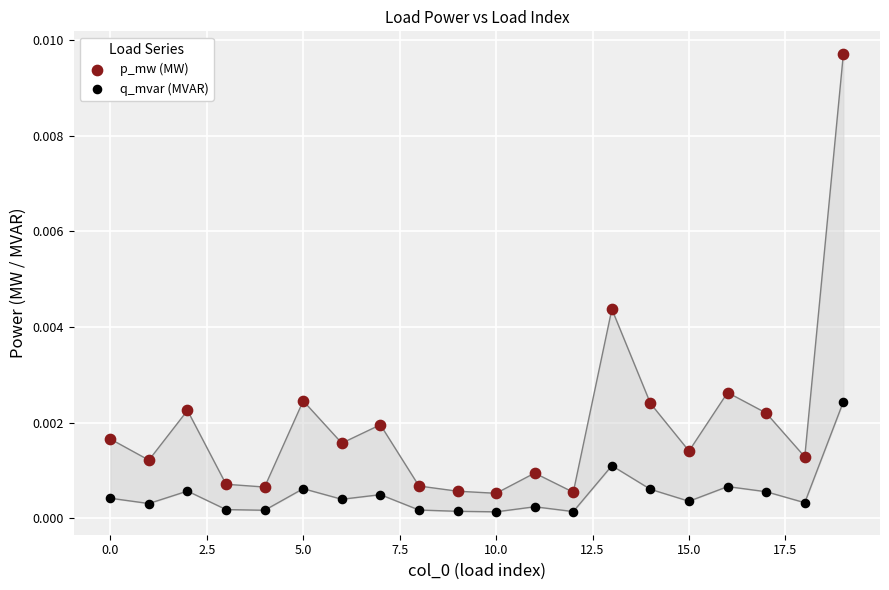

Which series has the widest spread of Y values?

p_mw (MW)